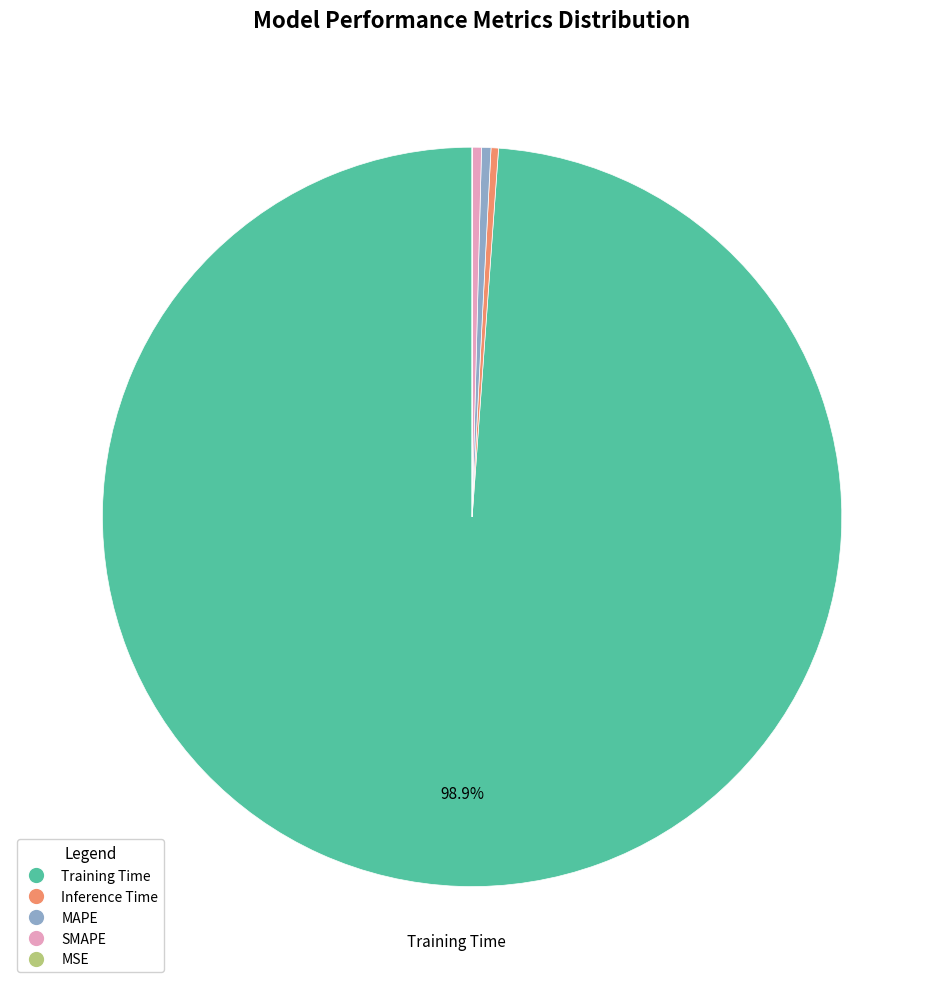

Is it true that MAPE is 15% of the pie?

False